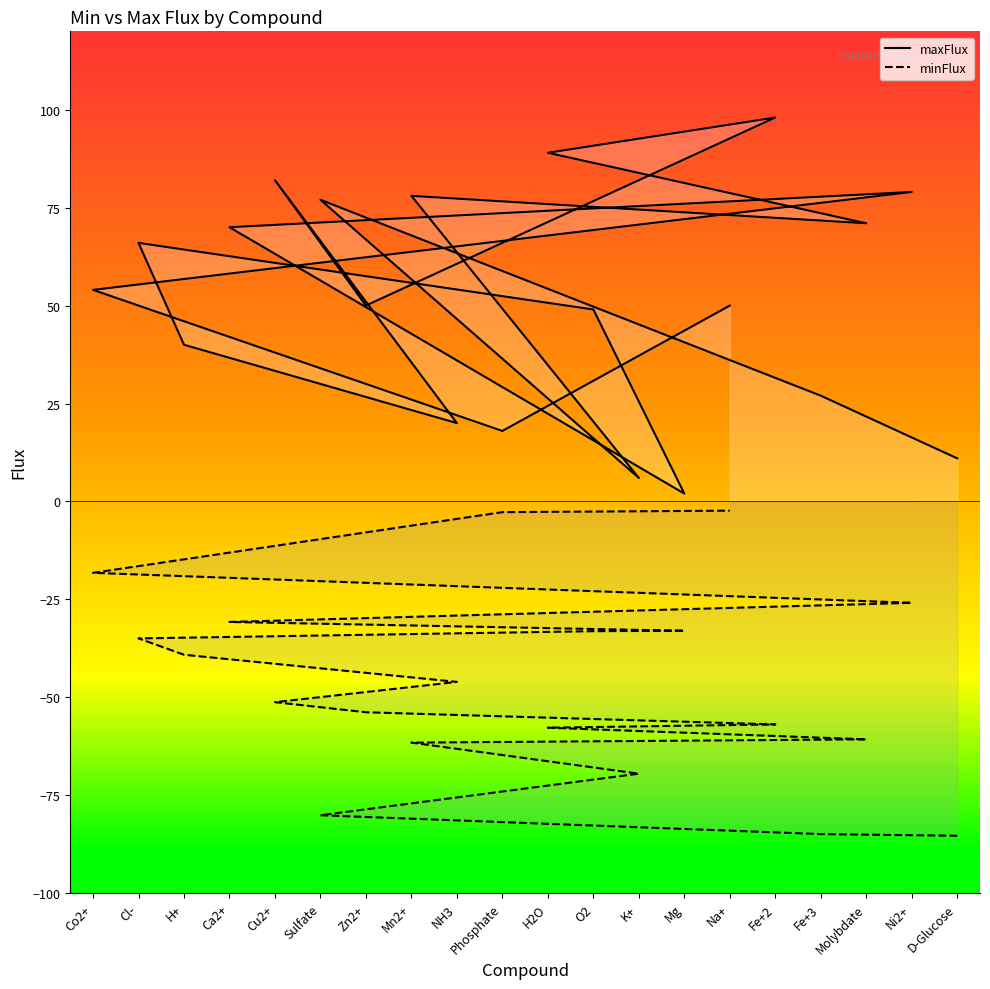

True or false: minFlux has a value of -18.6 at O2.

False